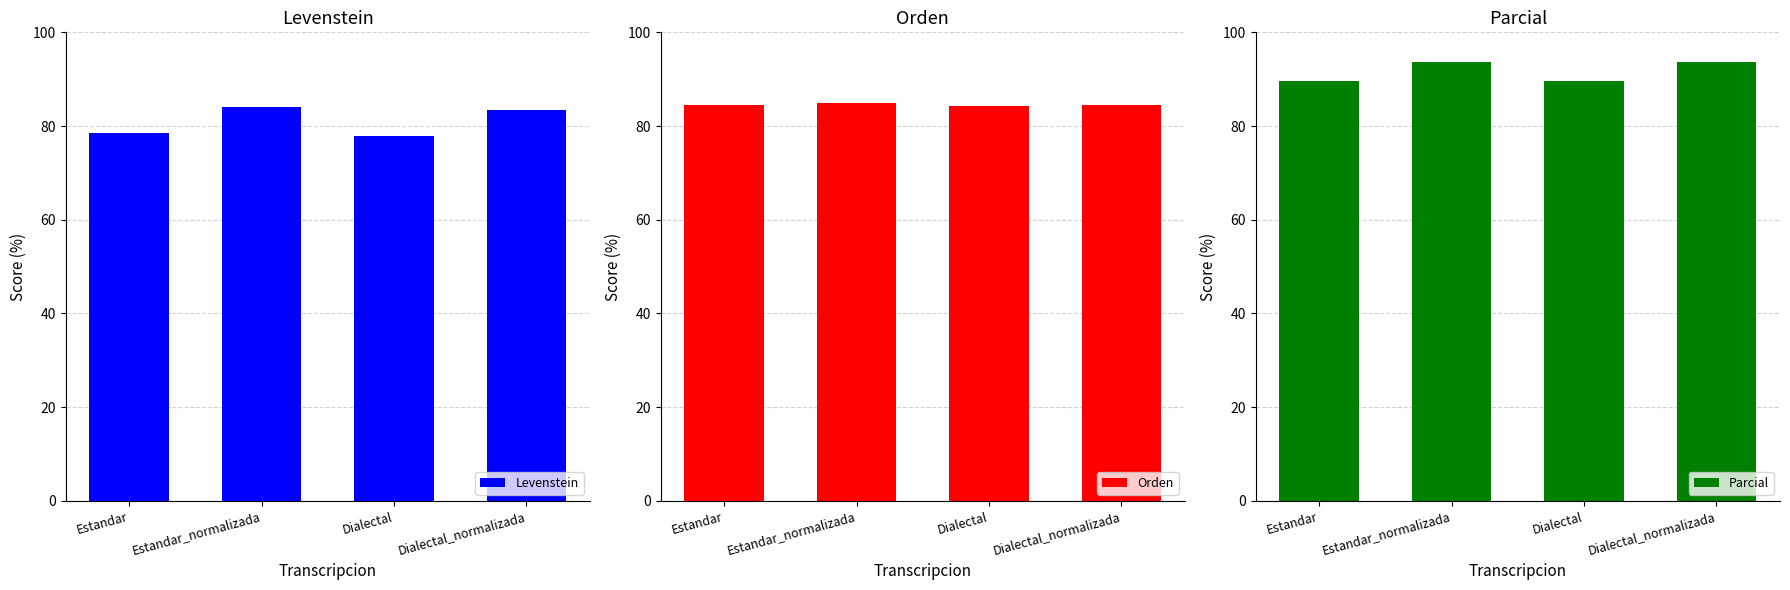

How many data points does each series have?

4